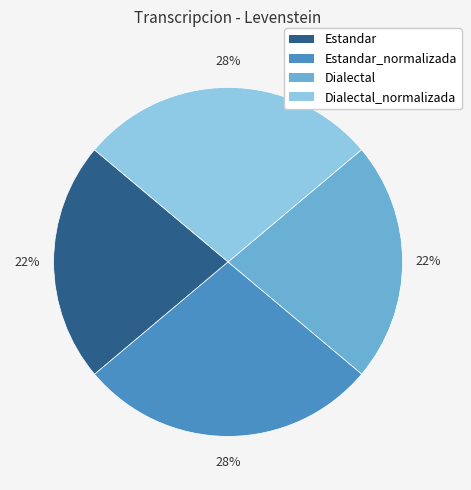

Does any single category account for the majority?

No